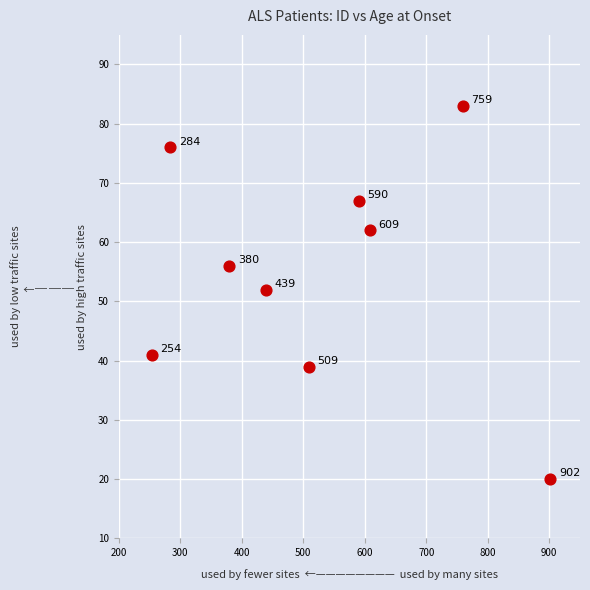

What Y value in the scatter plot is closest to 51?

52